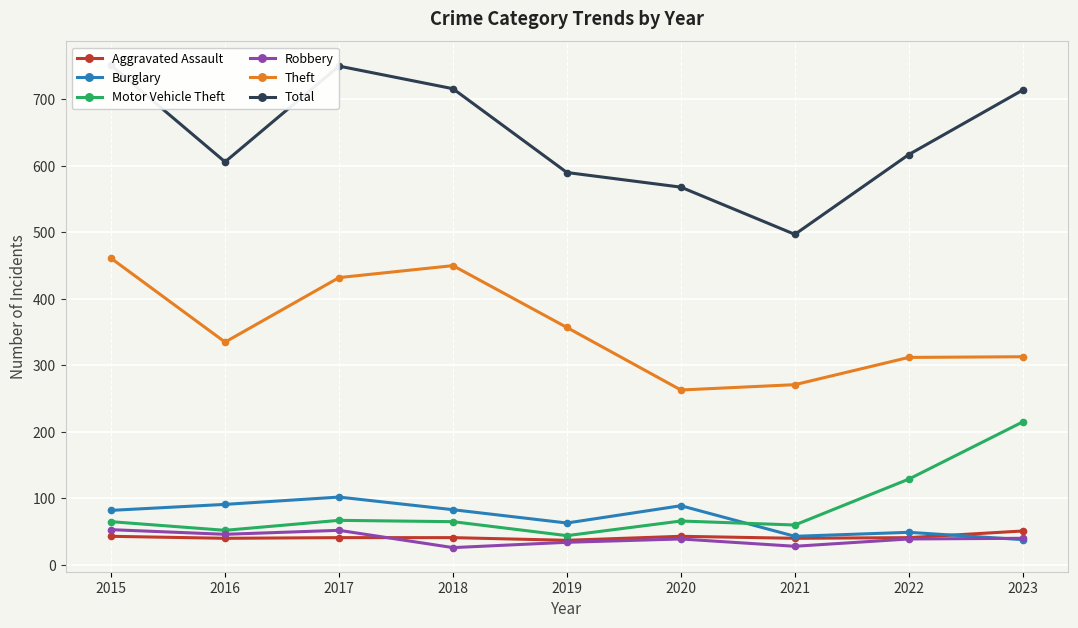

At which category is the sum across all series the highest?

2015